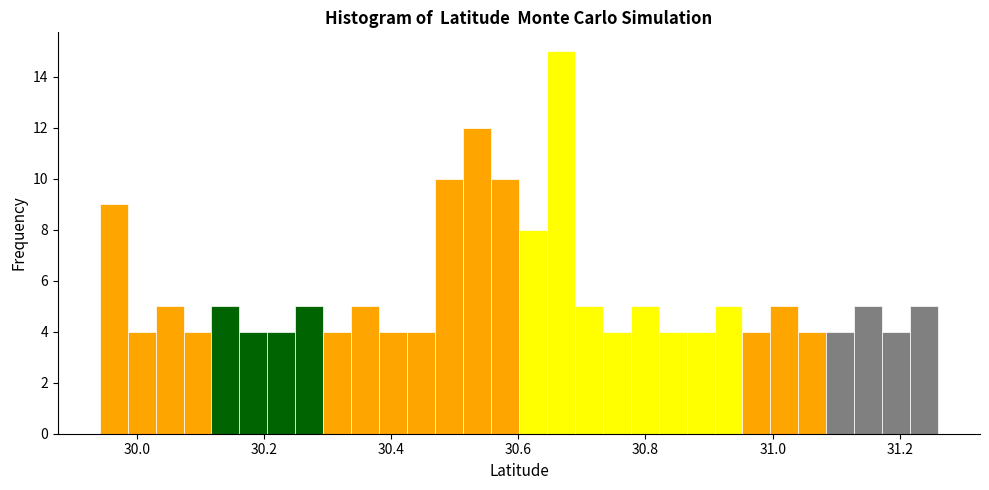

Read against the x-axis, roughly where is the centre of the tallest bar?

30.66